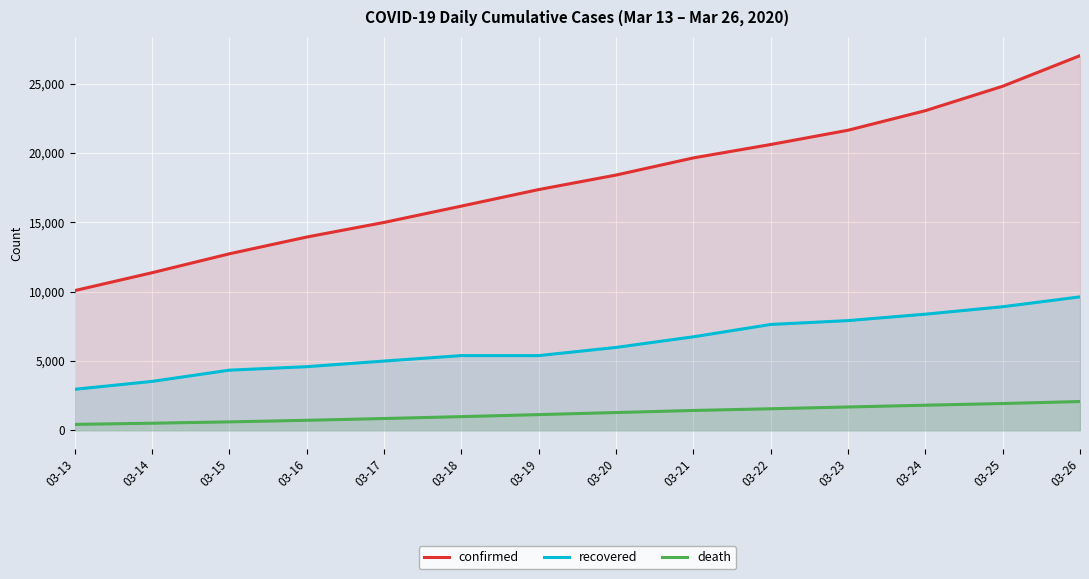

The value of confirmed at 03-21 is 11958. True or false?

False